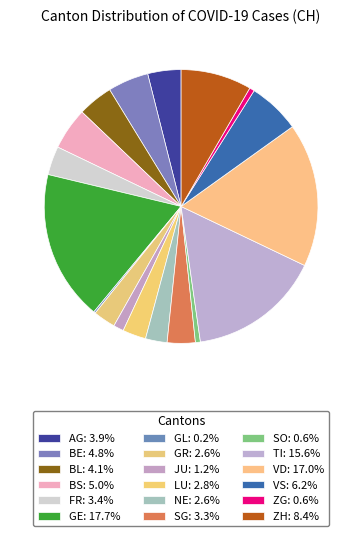

Count the number of slices in the pie.

18